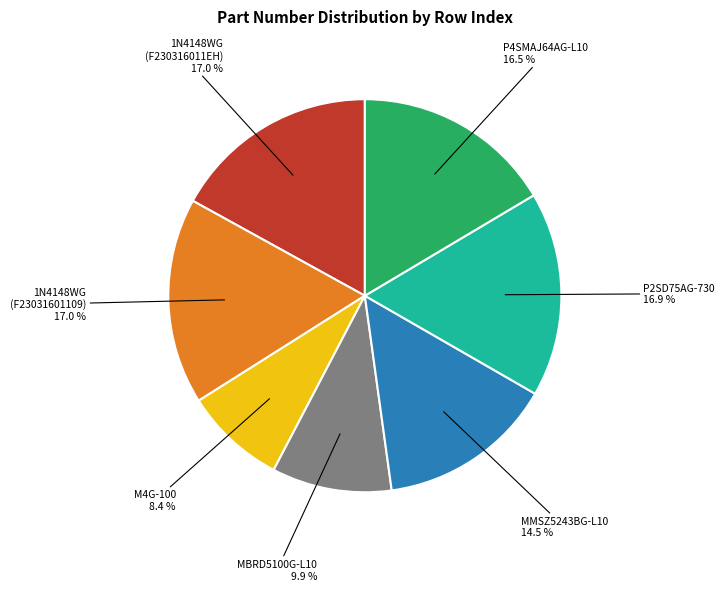

Is there any slice that represents more than half of the pie?

No